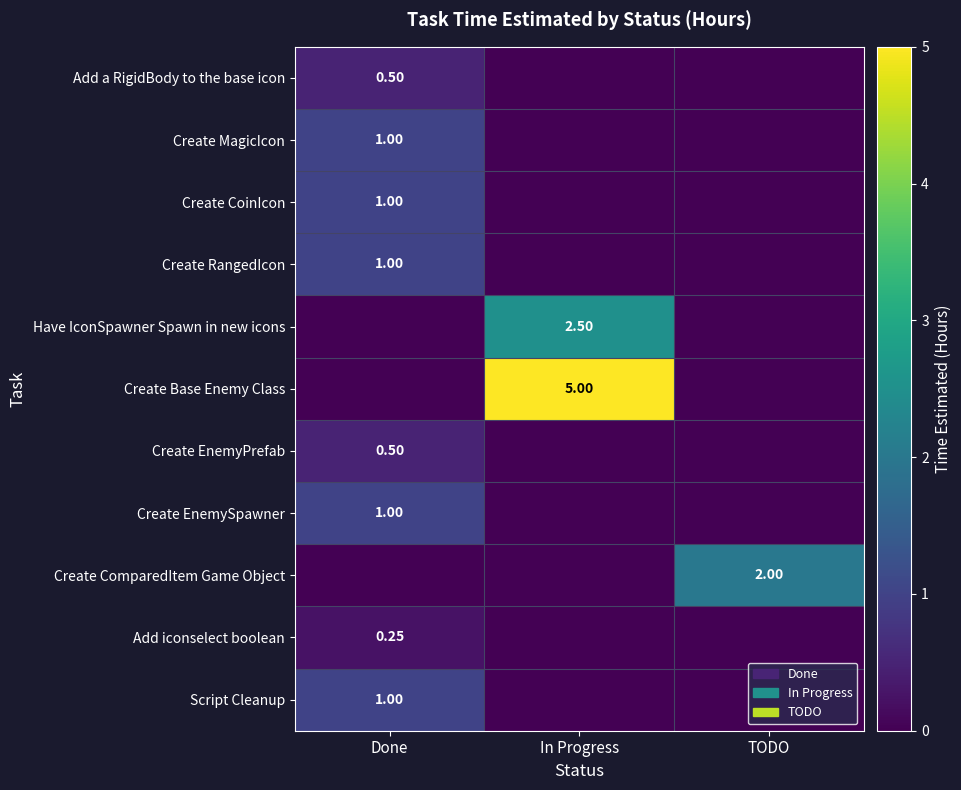

Count the Have IconSpawner Spawn in new icons values in the range 0 to 2.

2